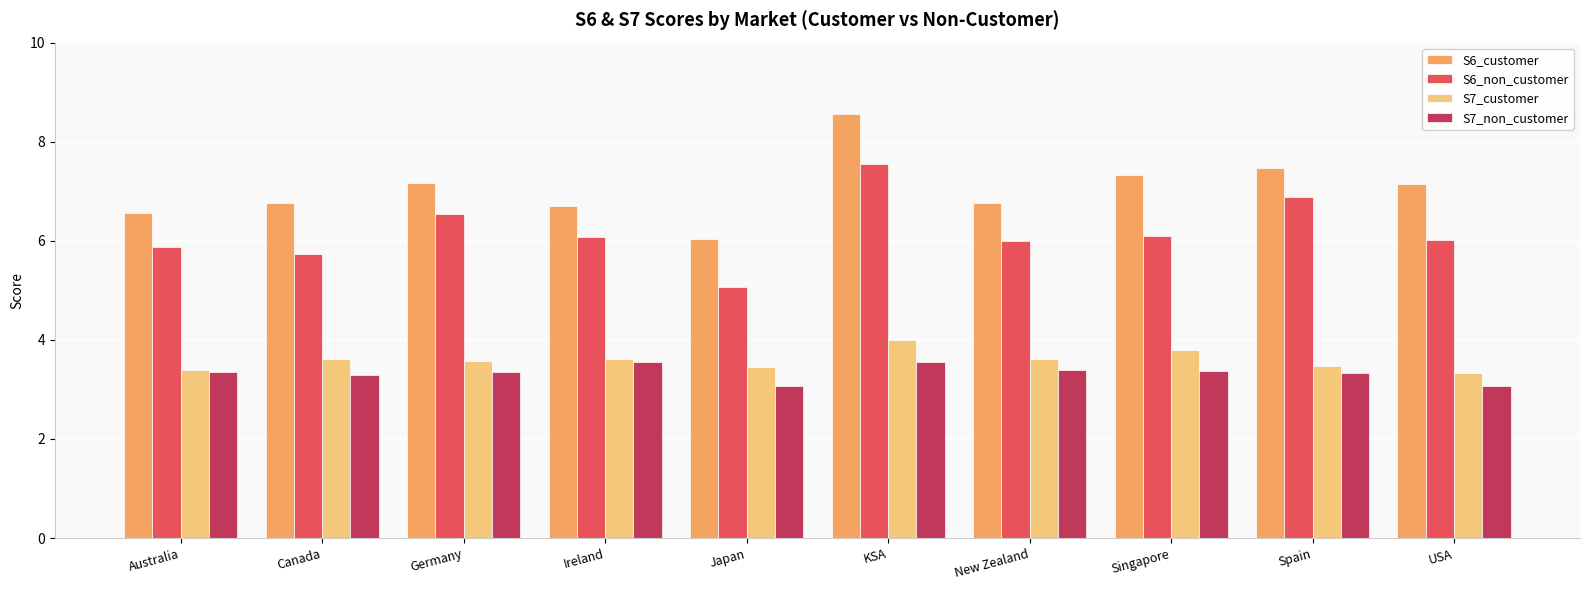

What is the value of the S6_customer bar at the 9th from the left?

7.5